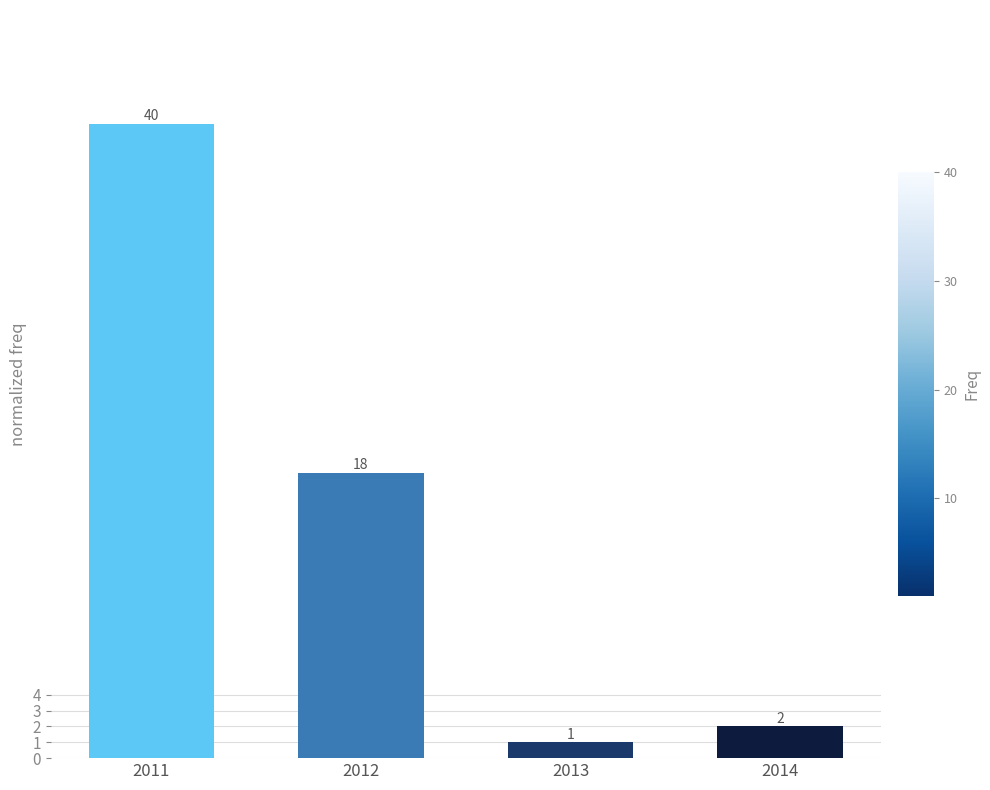

Reading left to right, transcribe all the data shown in this chart.

40	18	1	2